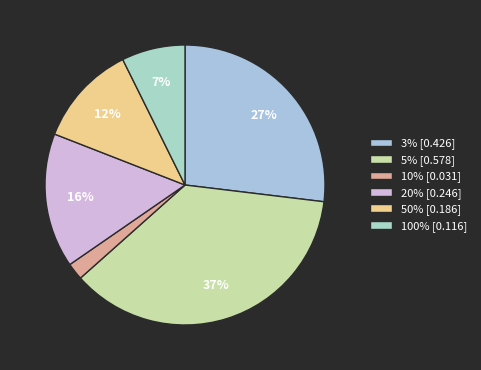

True or false: 100% accounts for 1% of the total.

False